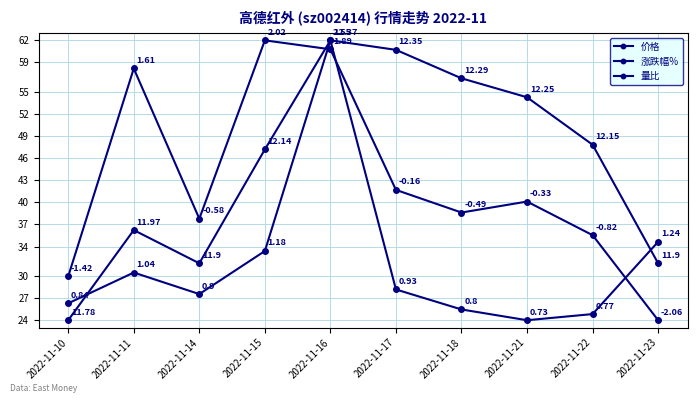

How many values in the 量比 series exceed 28?

5